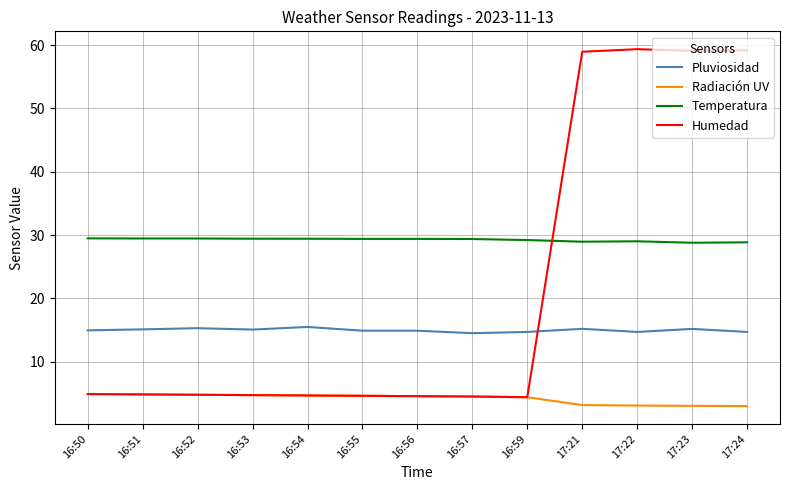

Rank the series at 17:24 from lowest to highest value.

Radiación UV, Pluviosidad, Temperatura, Humedad